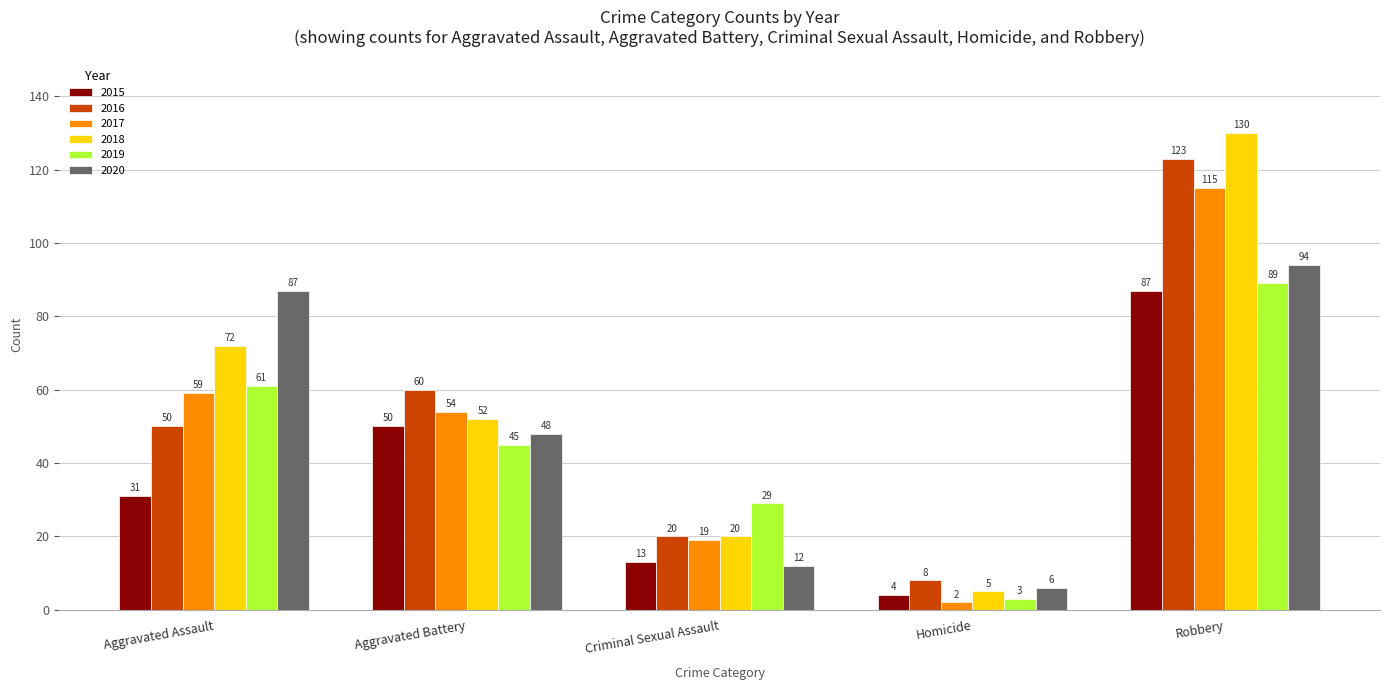

What is the smallest value displayed?

2